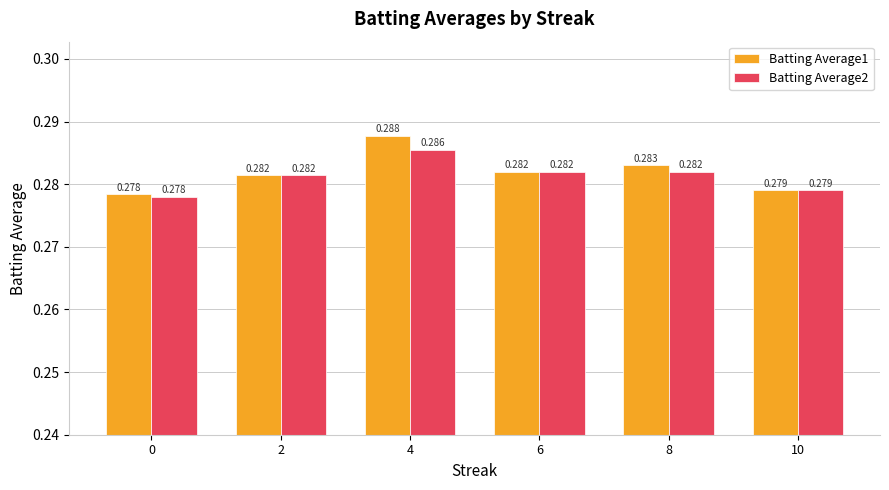

How many groups of bars are there?

6